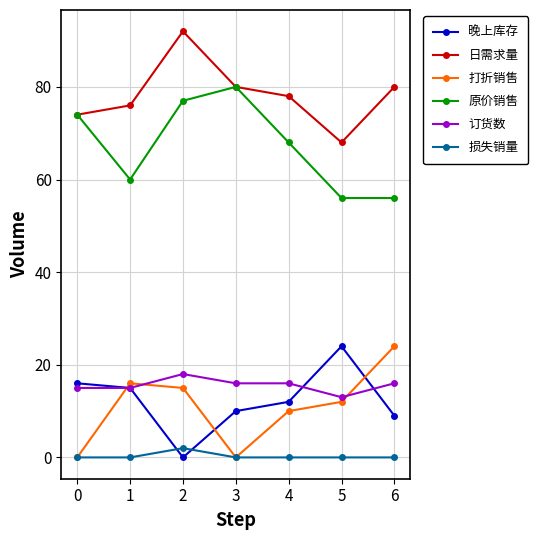

What is the value of the 订货数 point at the 5th from the left?

16